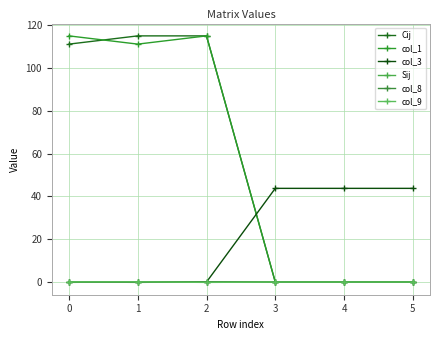

Does the chart have visible grid lines?

Yes